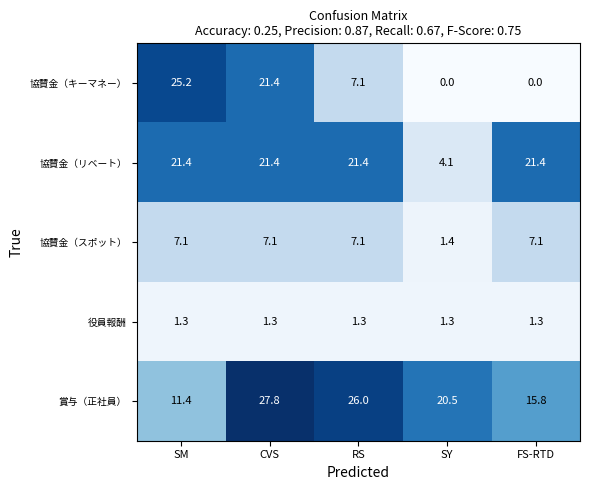

How many data points in 協賛金（キーマネー） are above 7?

3